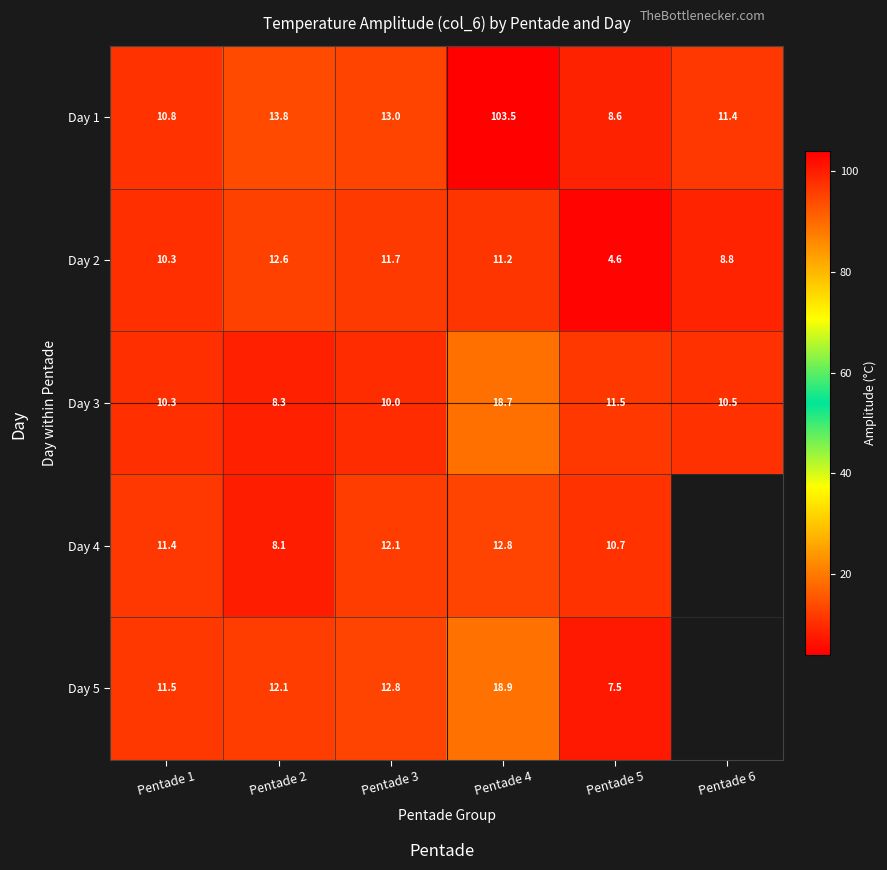

True or false: Day 3 has a value of 11.5 at Pentade 5.

True